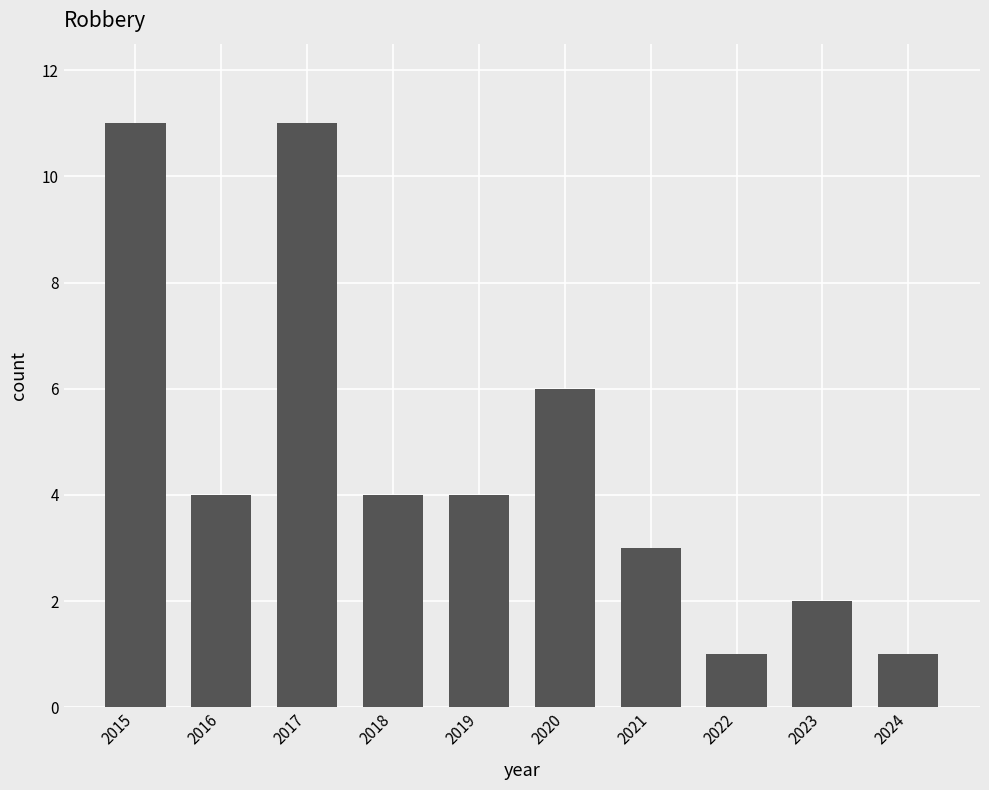

What is the maximum value shown in the chart?

11